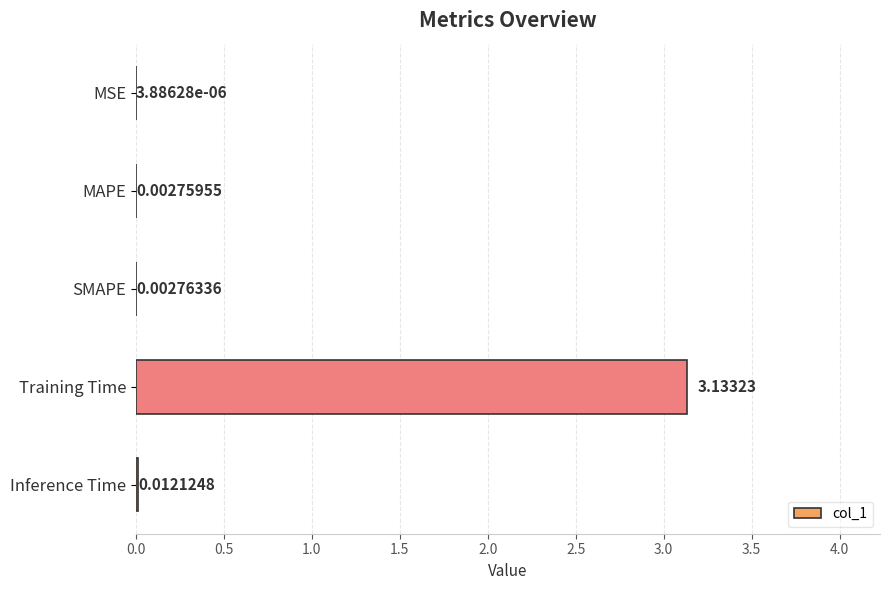

Are the bars horizontal?

Yes